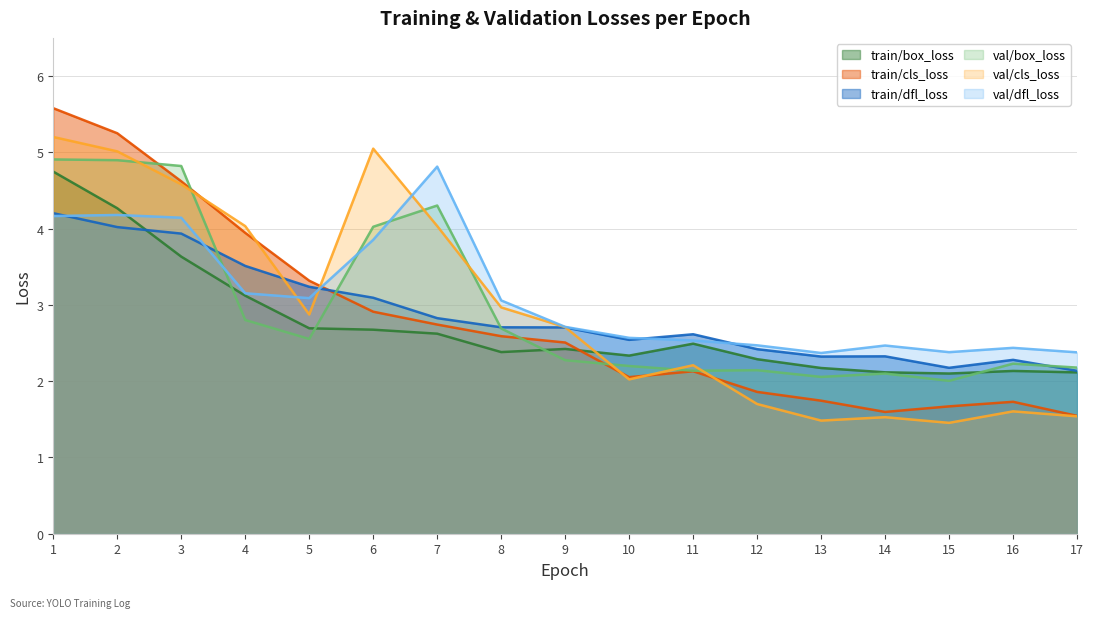

Which series ends up on top after the final intersection of train/box_loss and val/cls_loss?

train/box_loss